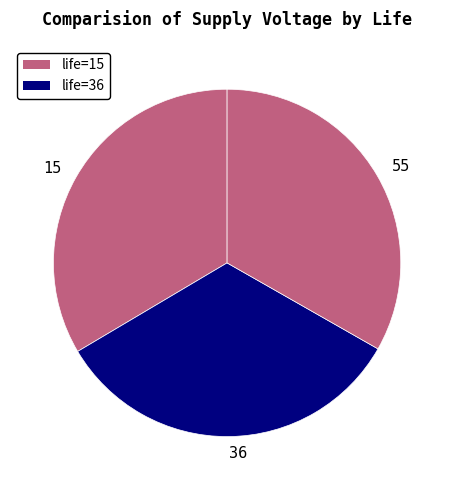

Is the sum of 55 and 15 greater than half?

Yes